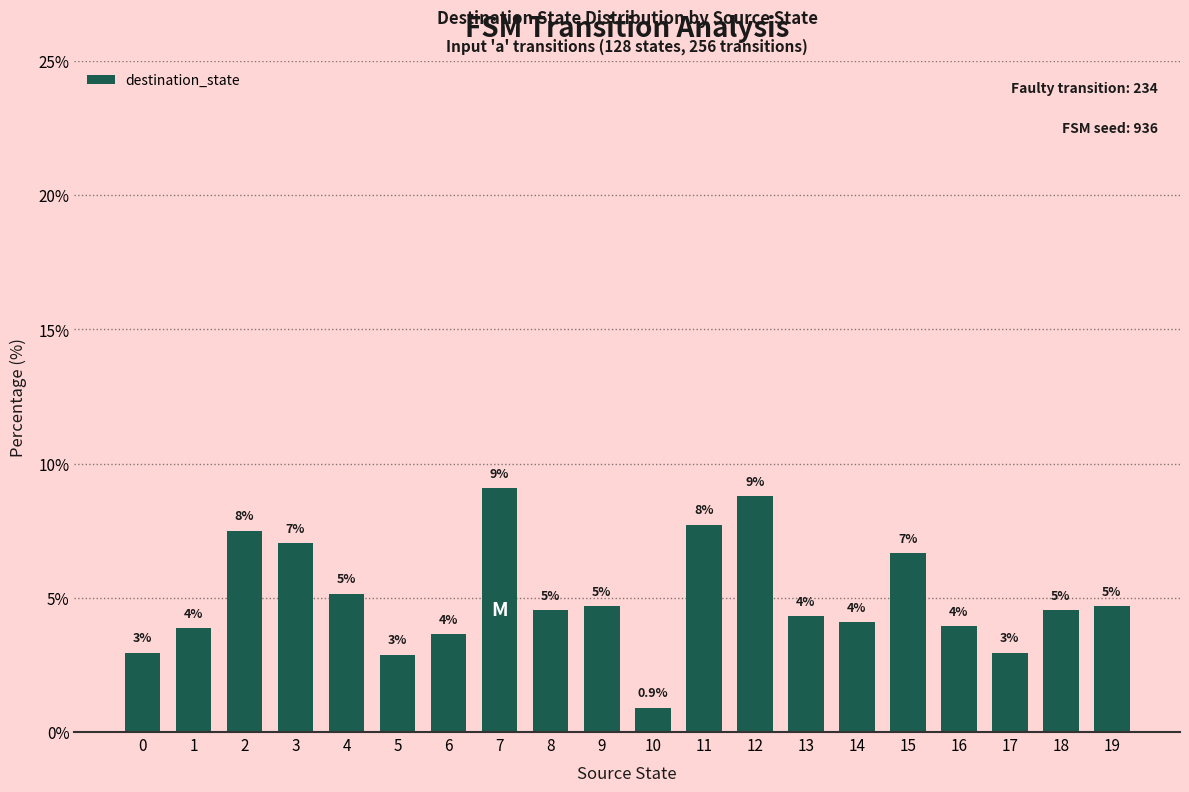

What is the smallest value displayed?

0.9